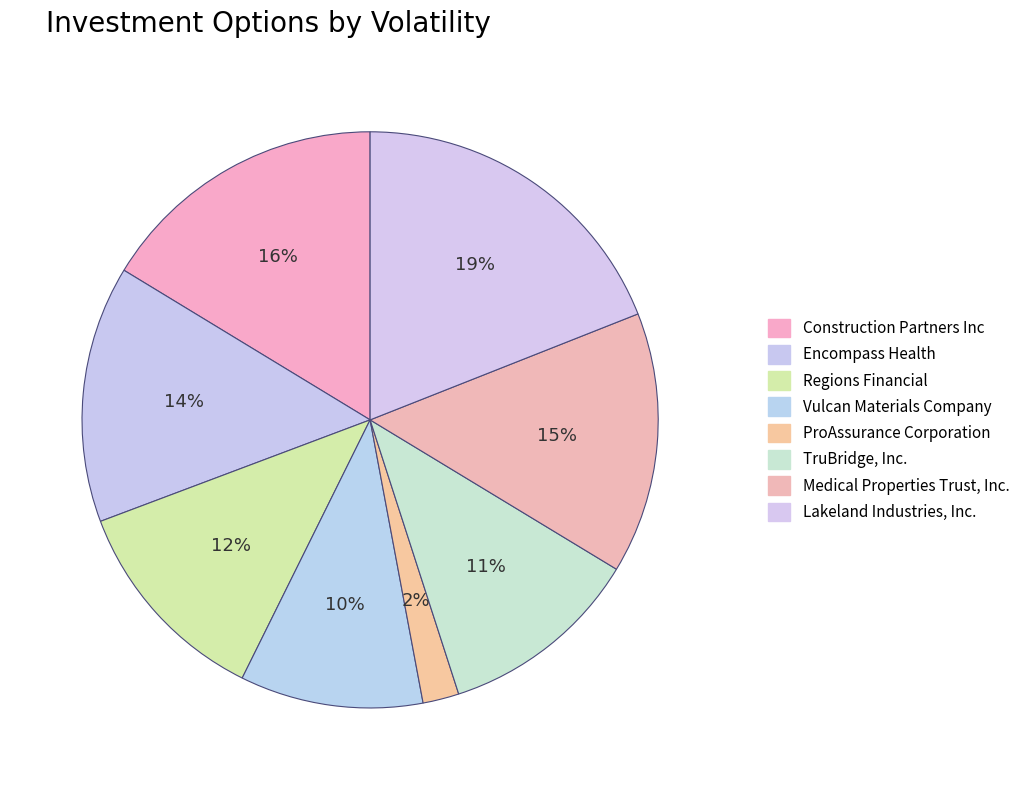

Is there a majority slice in this chart?

No